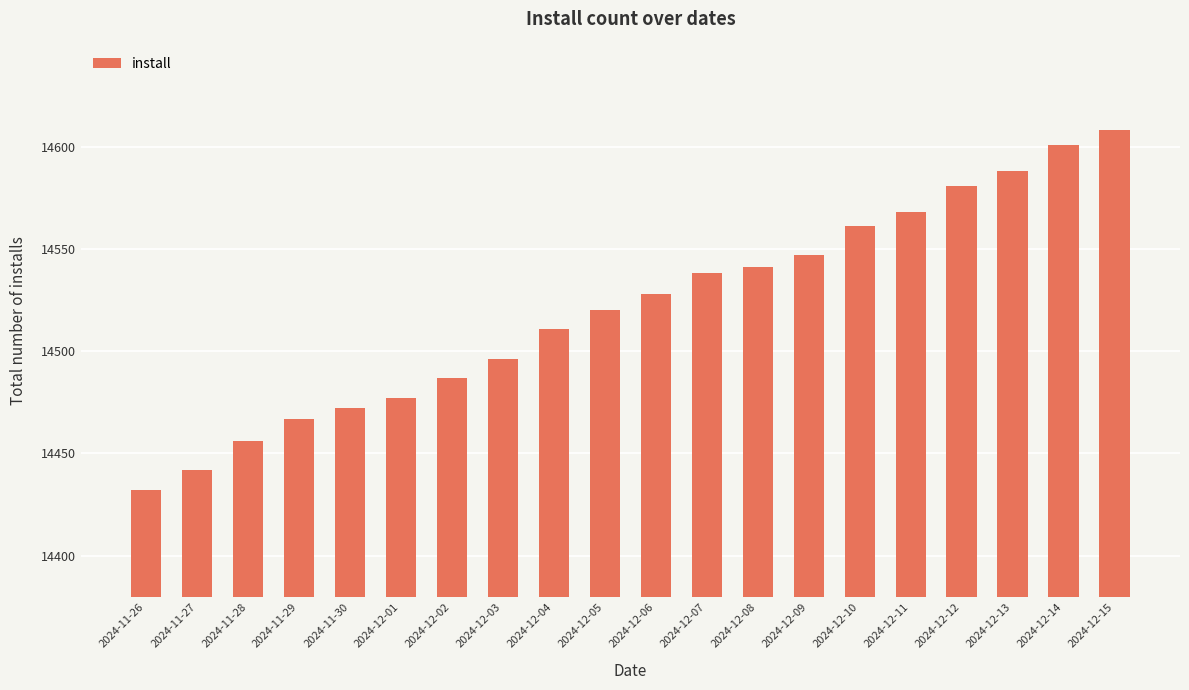

What position from the left is 2024-12-09?

14